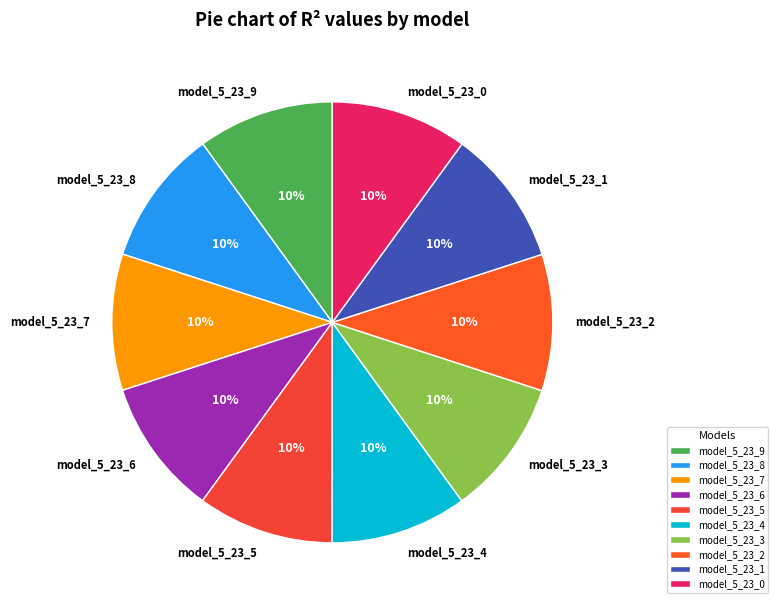

Combined, do model_5_23_5 and model_5_23_6 account for over 50%?

No